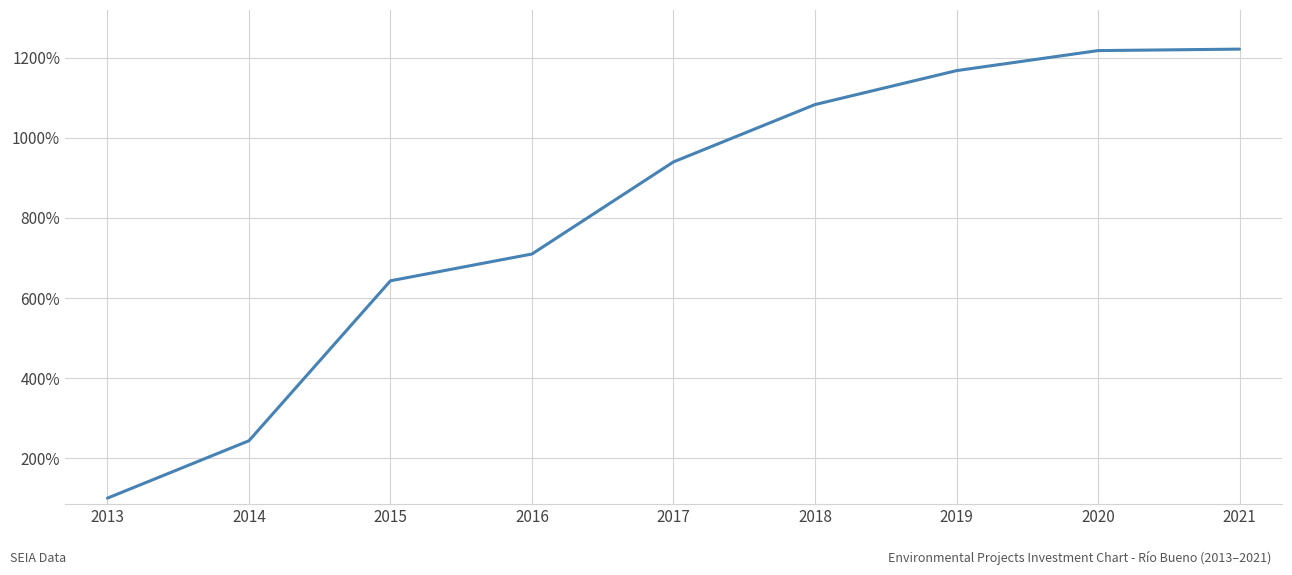

Which category has the lowest value across all series?

2013